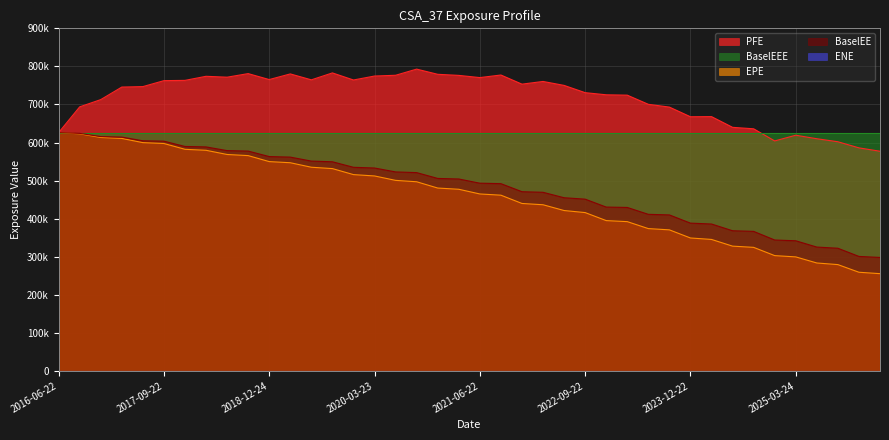

How many categories are shown in the chart?

40